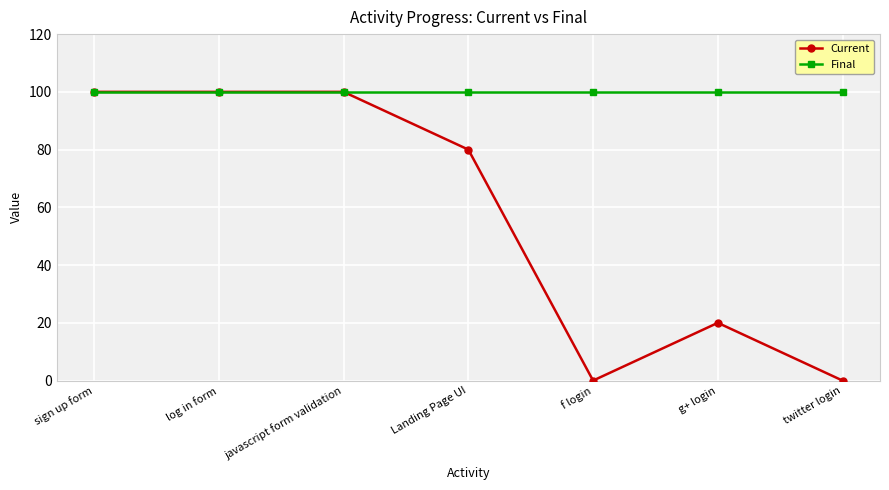

The Final series shows 100 at twitter login. True or false?

True